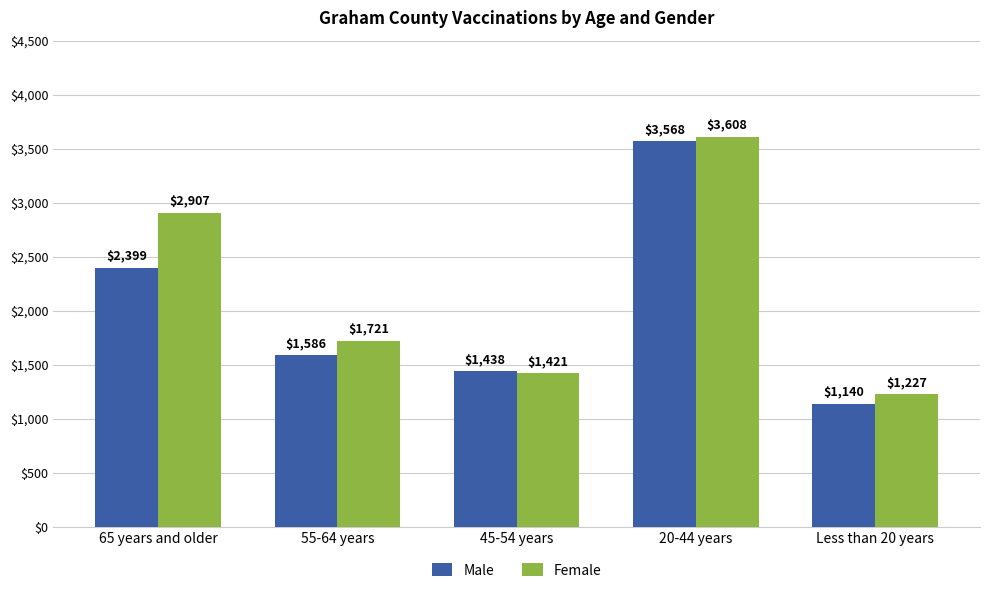

How many groups of bars are there?

5